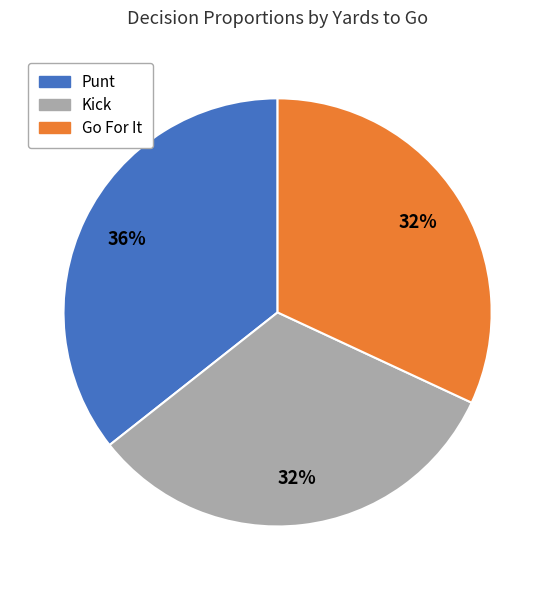

Is there any slice that represents more than half of the pie?

No